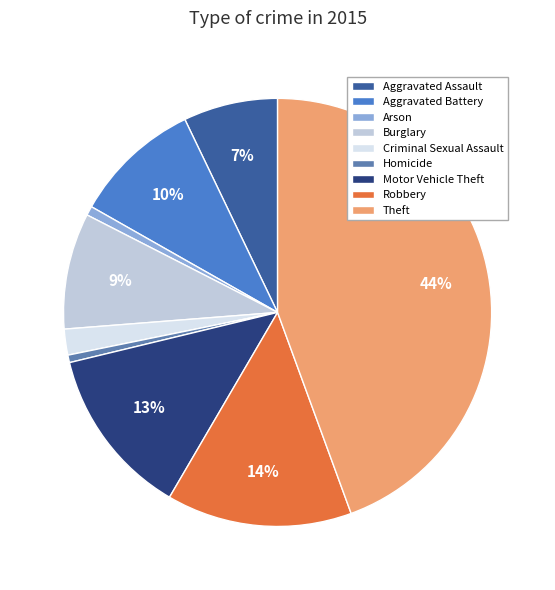

True or false: Aggravated Assault accounts for 1% of the total.

False